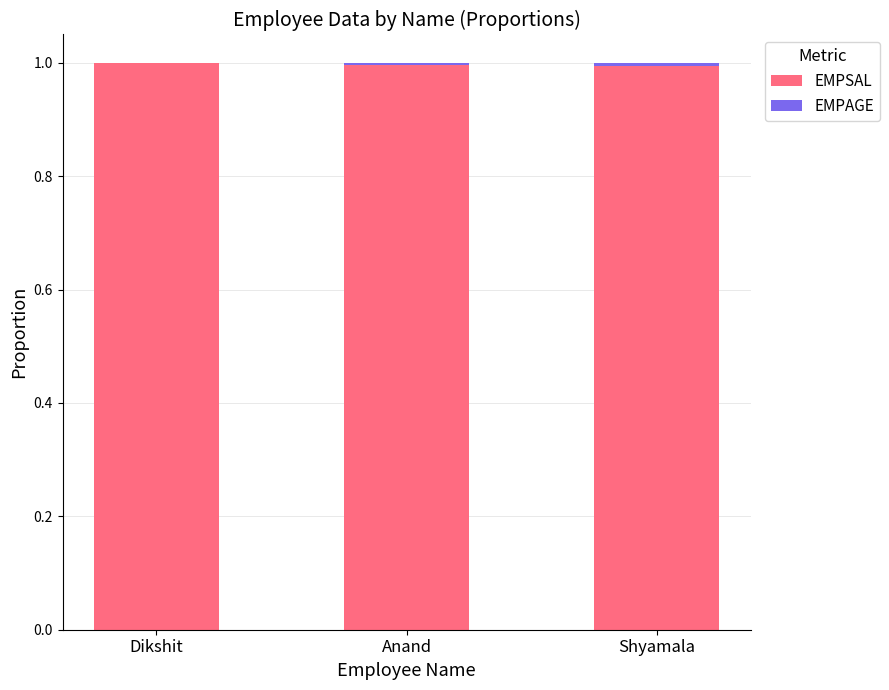

What is the maximum value for EMPSAL?

1.0